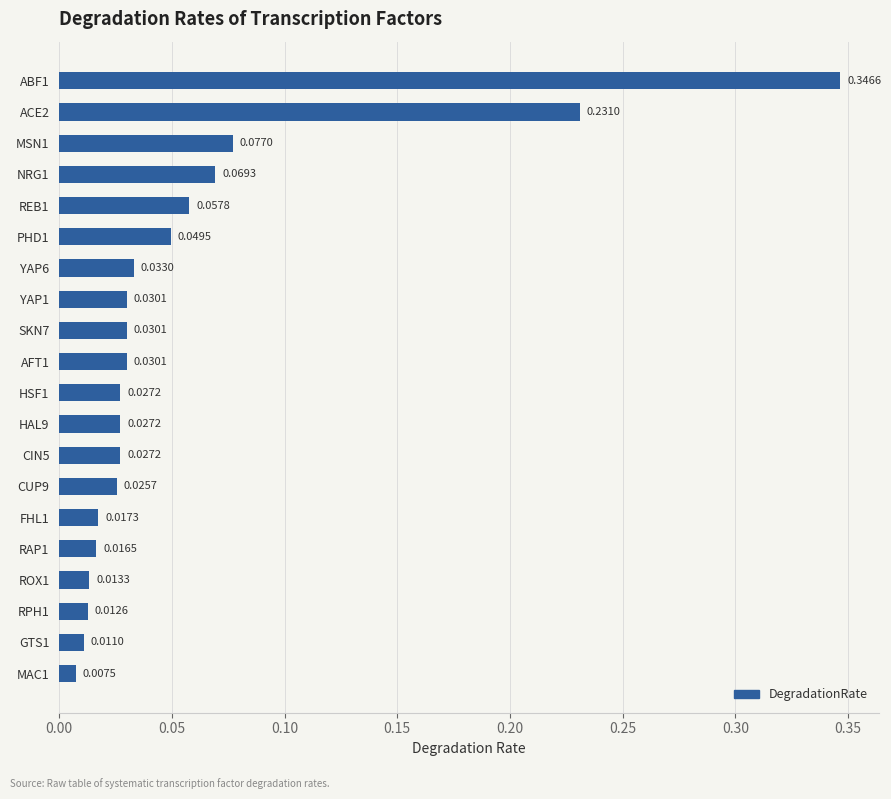

Are the bars horizontal?

Yes